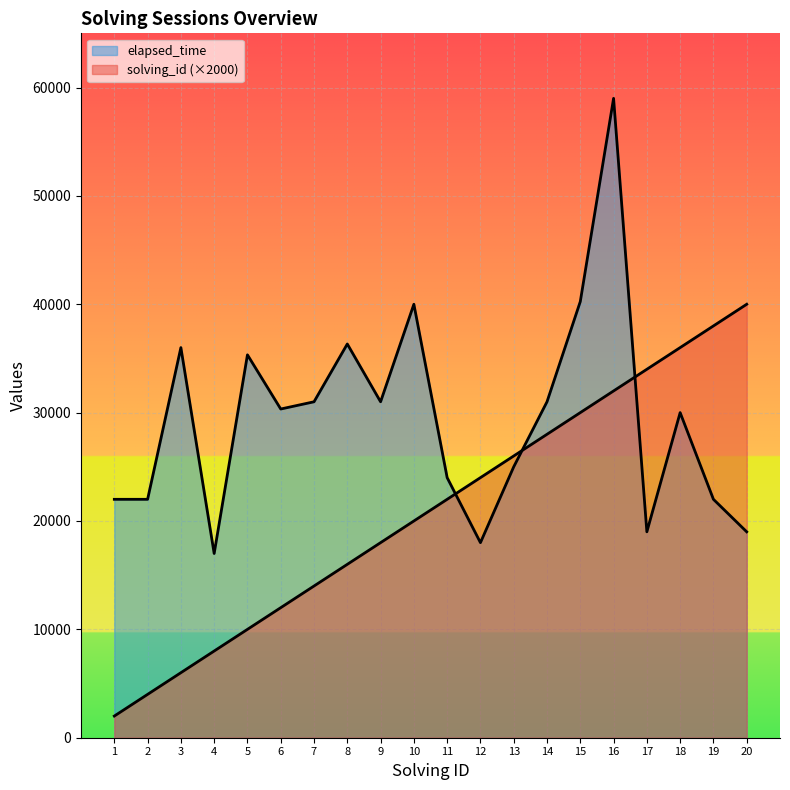

What is the maximum value shown in the chart?

59000